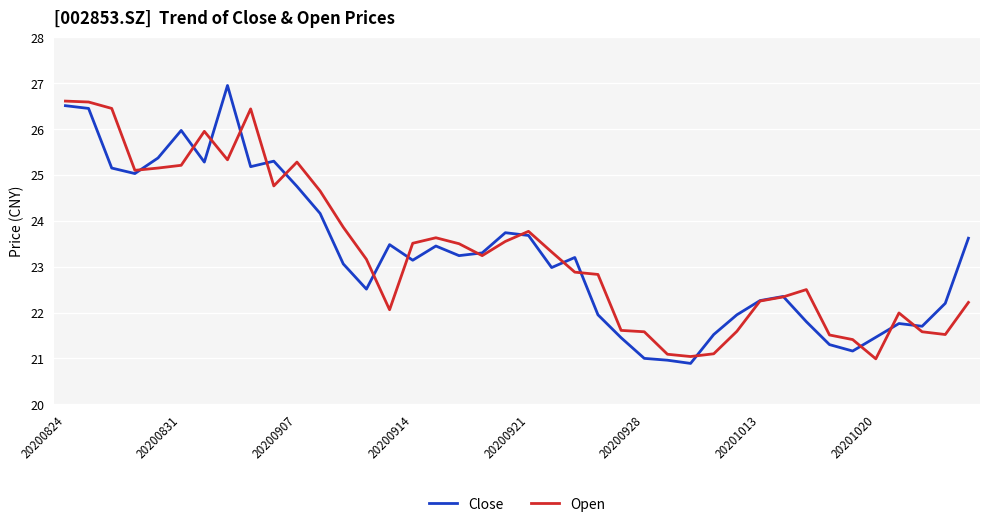

What is the minimum value shown in the chart?

20.9